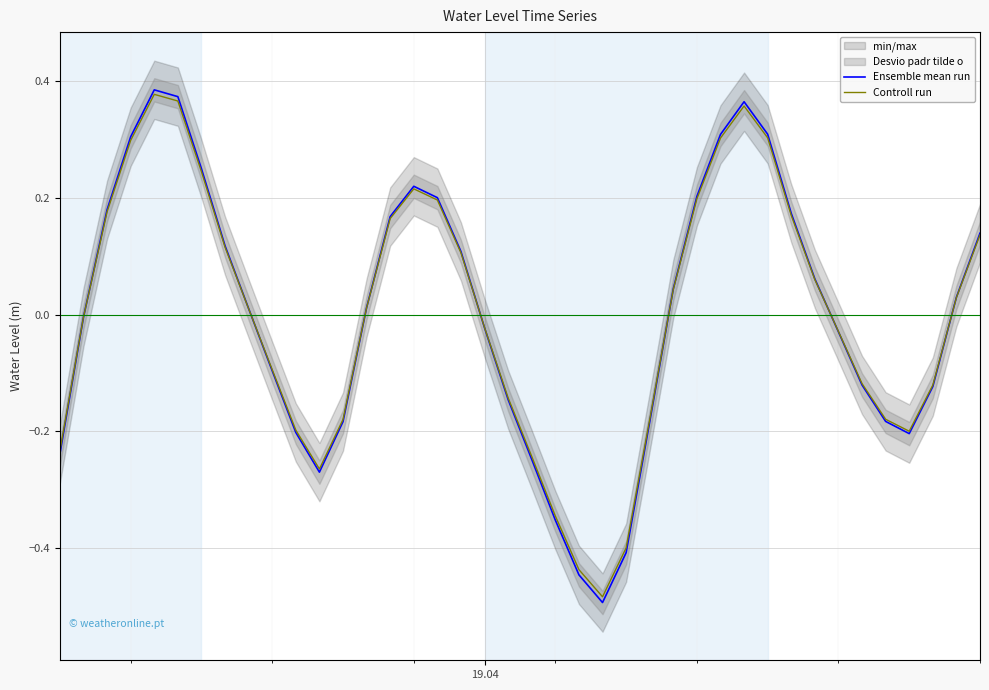

At how many categories does at least one series exceed 0?

21